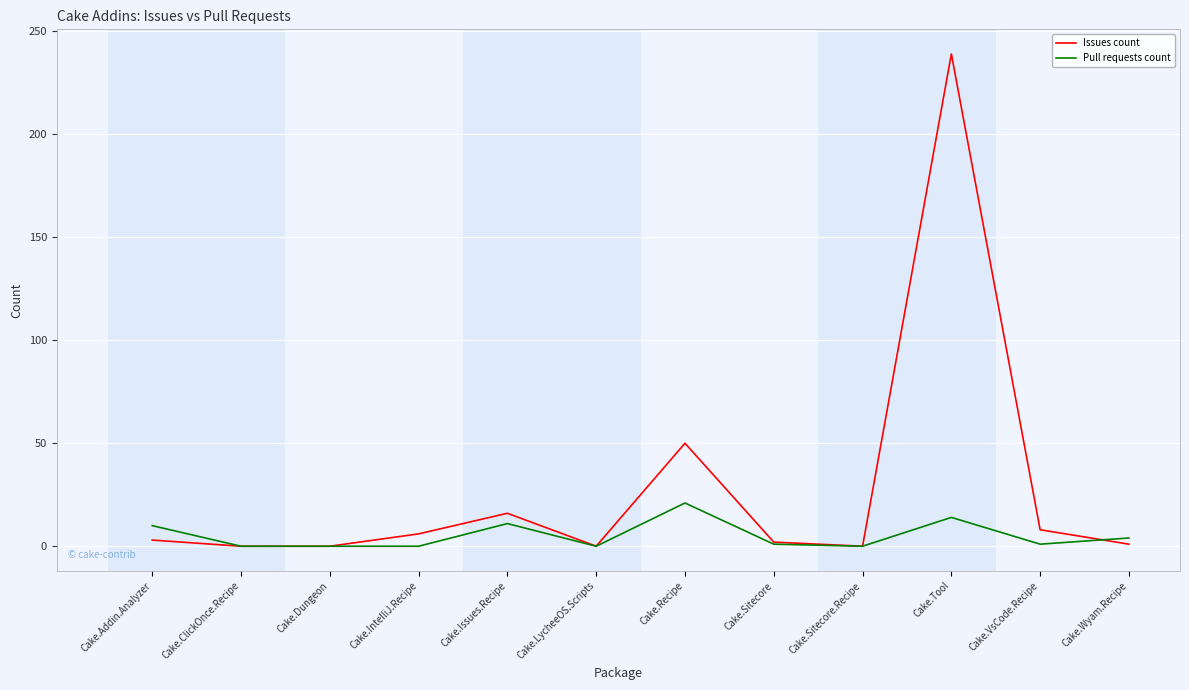

True or false: Pull requests count has a value of -11 at Cake.ClickOnce.Recipe.

False